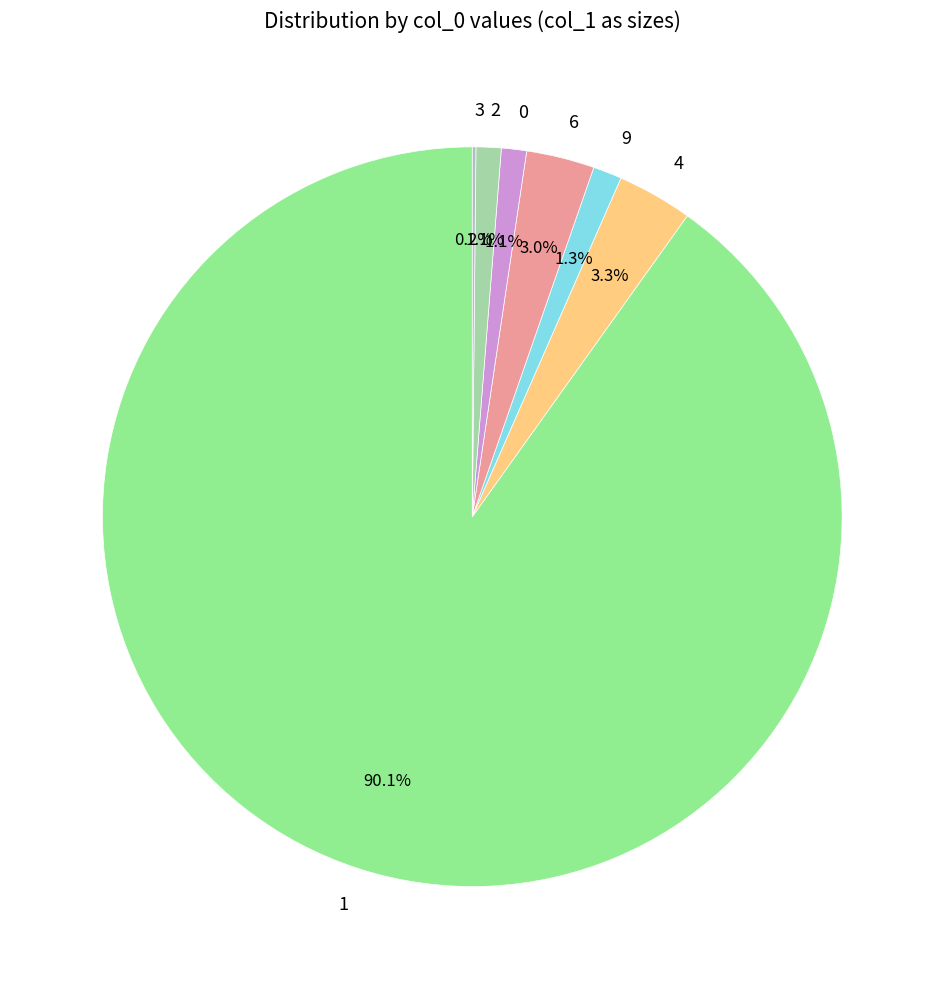

Does any single category account for the majority?

Yes